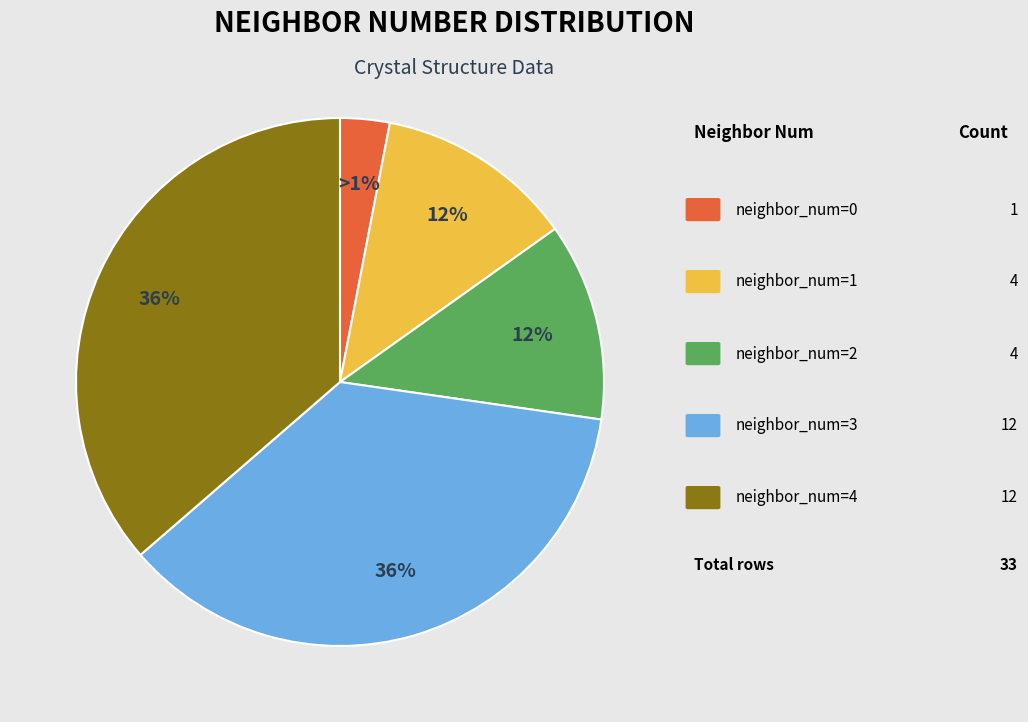

To the nearest percent, what is the average slice percentage?

20%